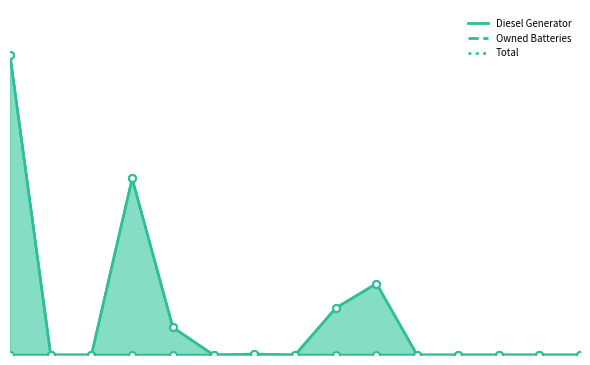

How many positive values does the Owned Batteries series have?

2